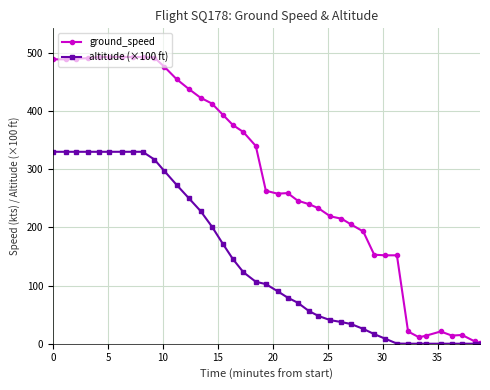

Which series has the widest spread of values?

ground_speed